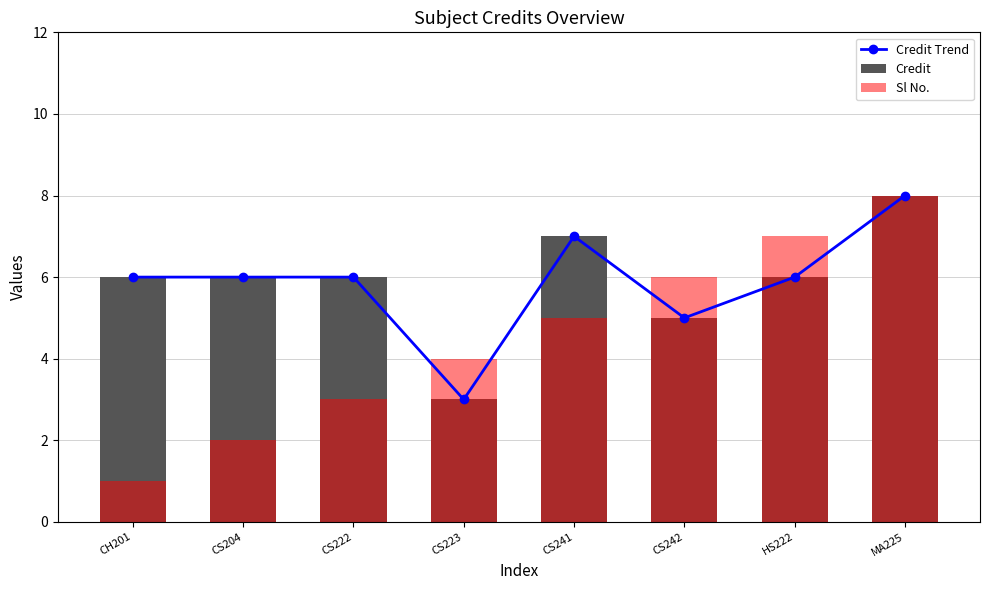

At CS222, list the series in order from largest to smallest.

Credit Trend, Credit, Sl No.